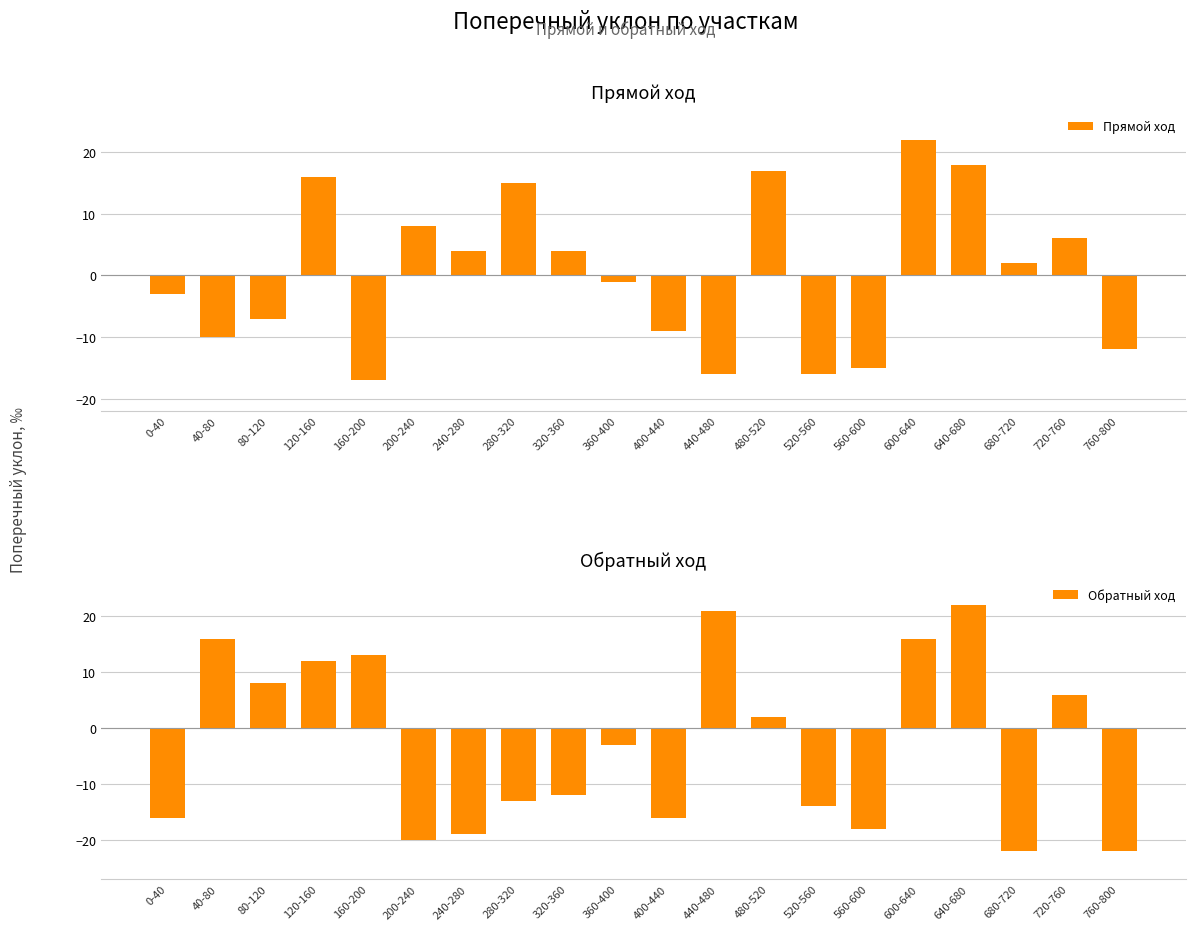

How many values in Обратный ход are above zero?

9